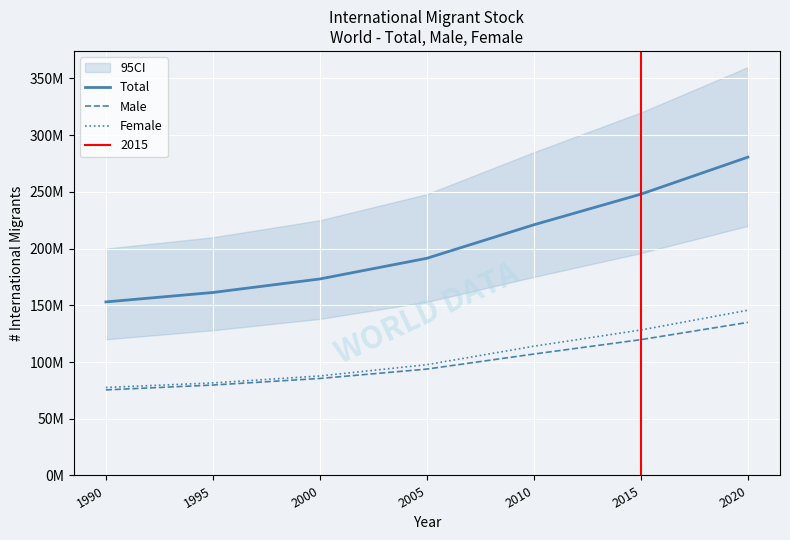

Is the value of Female at 2015 greater than the value of Total at 1990?

No